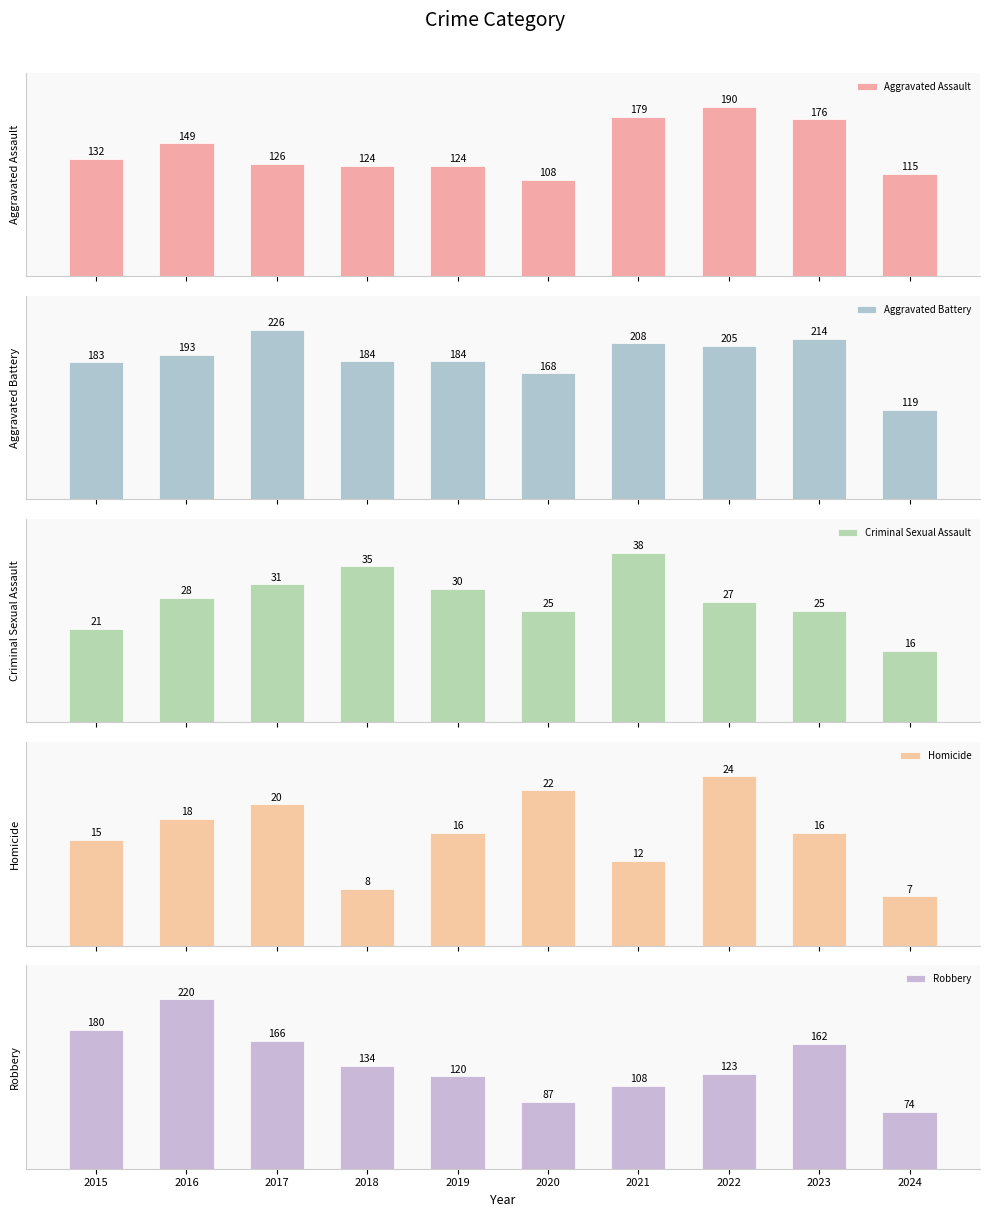

What is the spread (max minus min) of values at 2018?

176